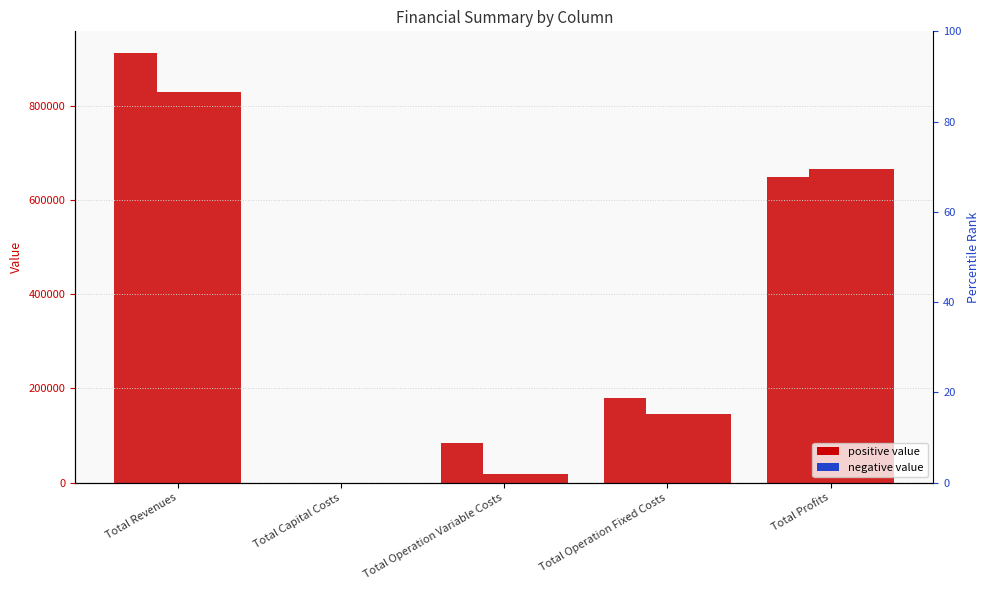

Reading left to right, transcribe all the data shown in this chart.

col_1: Total Revenues=913048.4	Total Capital Costs=0.0	Total Operation Variable Costs=84249.0	Total Operation Fixed Costs=178923.4	Total Profits=649875.9
col_2: Total Revenues=913048.4	Total Capital Costs=0.0	Total Operation Variable Costs=83982.4	Total Operation Fixed Costs=178923.4	Total Profits=650142.5
col_3: Total Revenues=829052.1	Total Capital Costs=0.0	Total Operation Variable Costs=18137.1	Total Operation Fixed Costs=145295.8	Total Profits=665619.2
col_4: Total Revenues=829052.1	Total Capital Costs=0.0	Total Operation Variable Costs=18137.1	Total Operation Fixed Costs=145295.8	Total Profits=665619.2
col_5: Total Revenues=829052.1	Total Capital Costs=0.0	Total Operation Variable Costs=18137.1	Total Operation Fixed Costs=145295.8	Total Profits=665619.2
col_6: Total Revenues=829052.1	Total Capital Costs=0.0	Total Operation Variable Costs=18137.1	Total Operation Fixed Costs=145295.8	Total Profits=665619.2